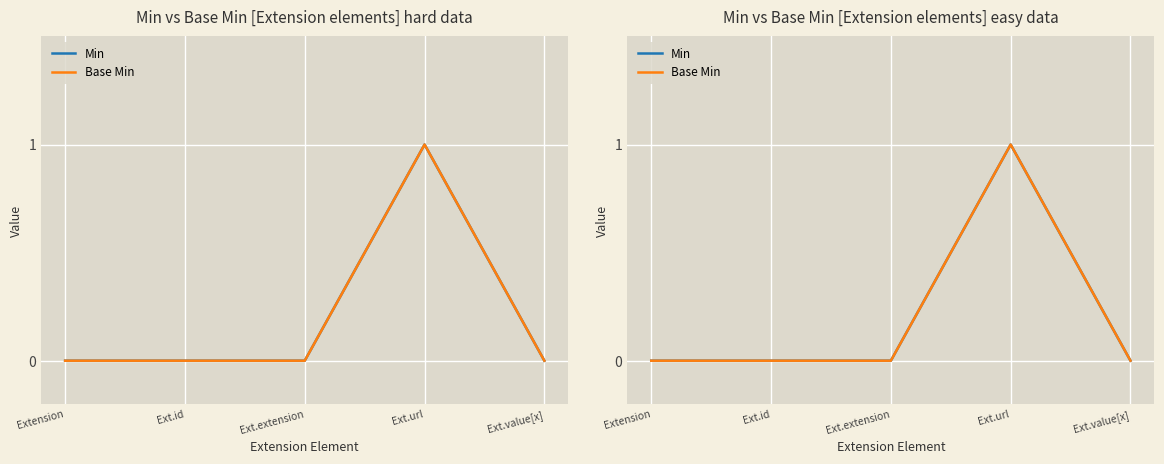

At which category is the sum across all series the highest?

Ext.url